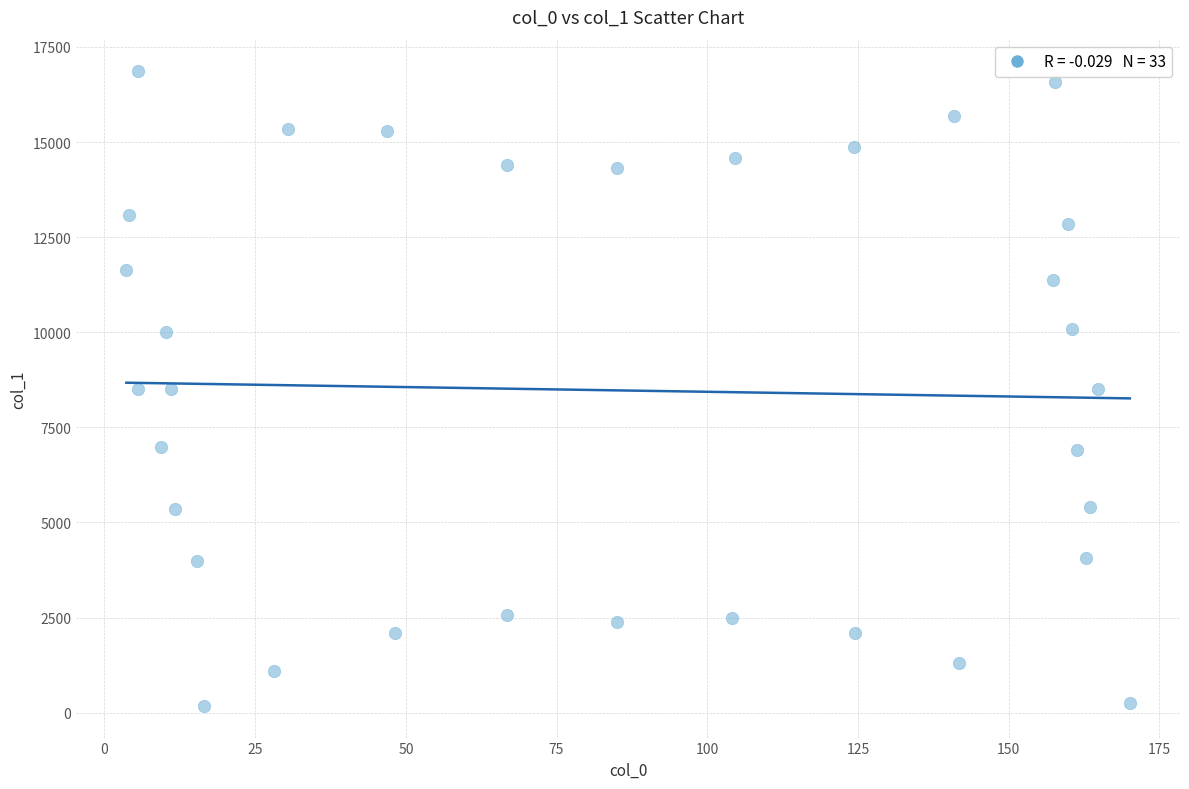

What is the range of Y values (max minus min)?

16680.8